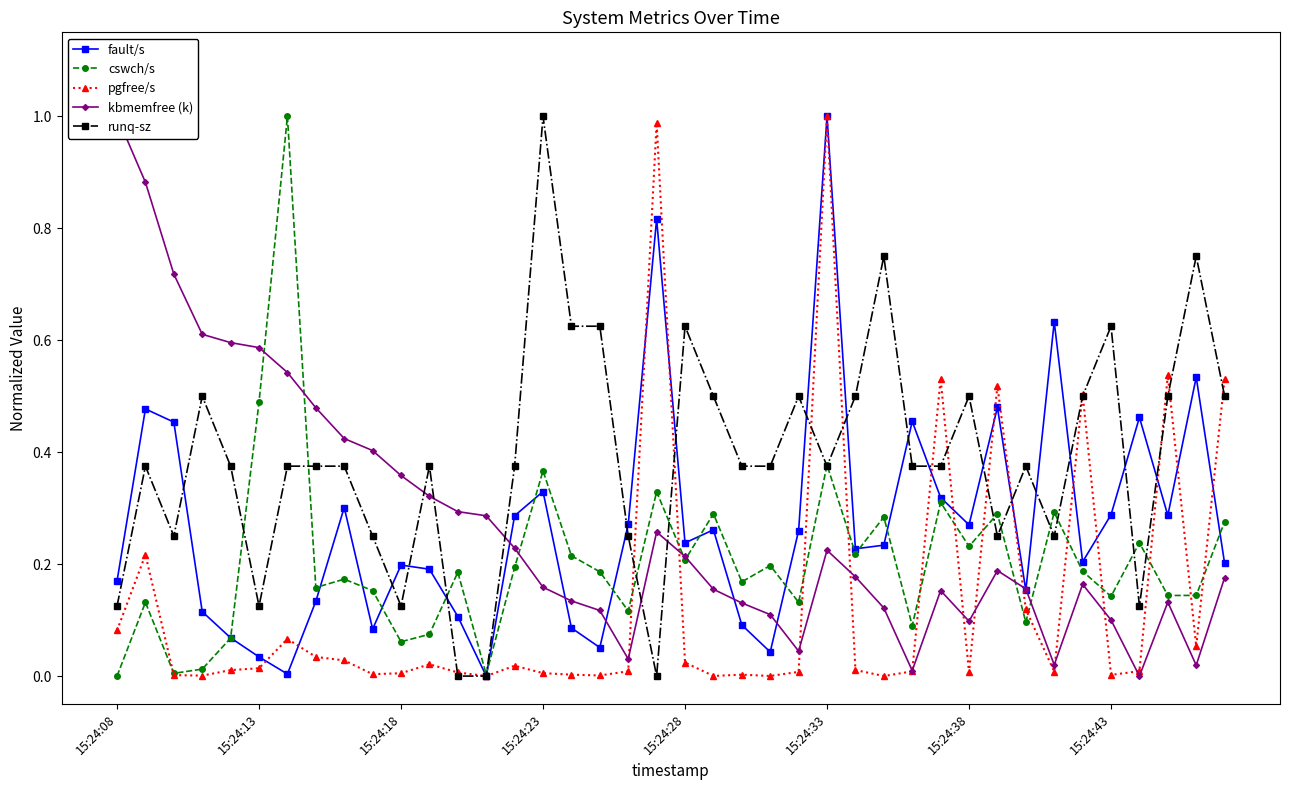

The kbmemfree (k) series shows 0.0 at 33. True or false?

False